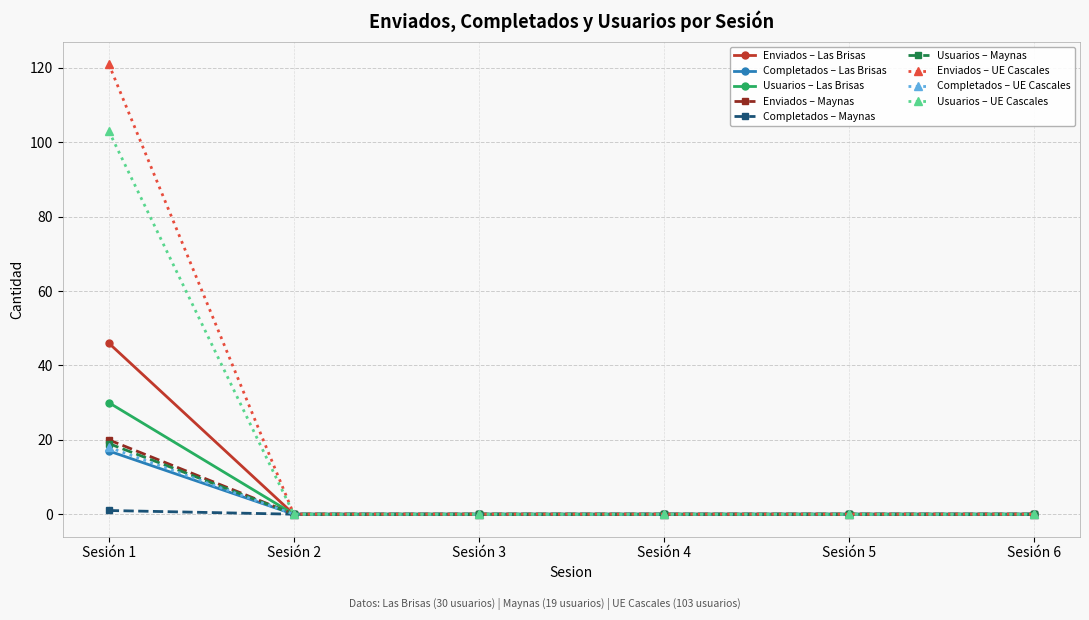

How many lines are shown in the chart?

9